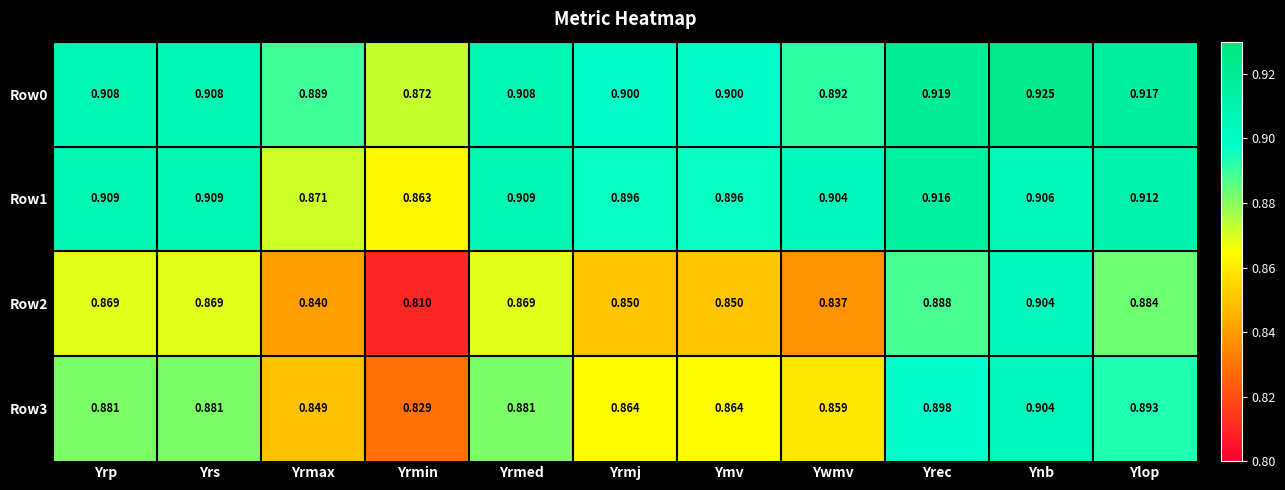

Count the number of categories in the chart.

11